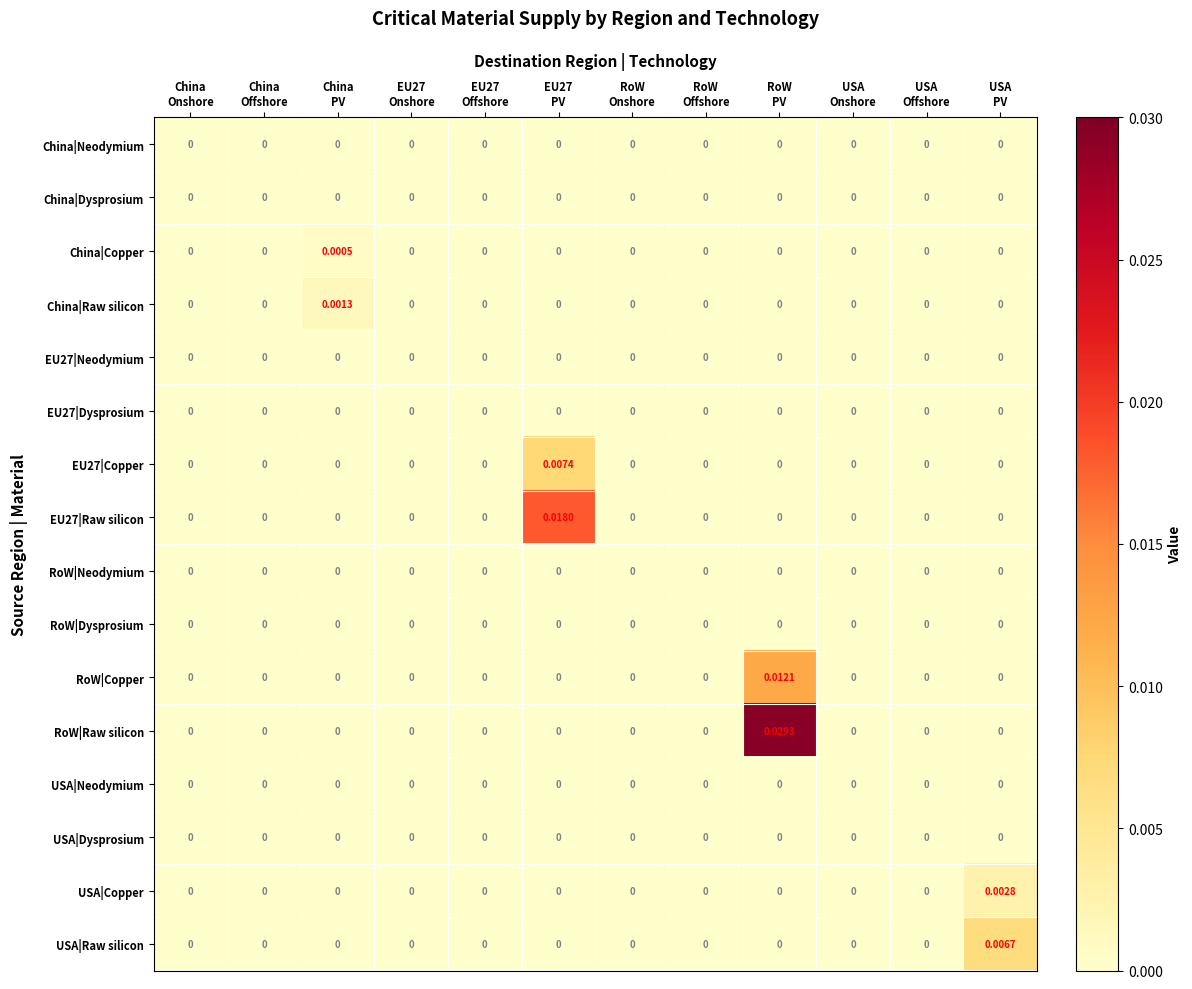

Which series has the largest total across all categories?

RoW|Raw silicon